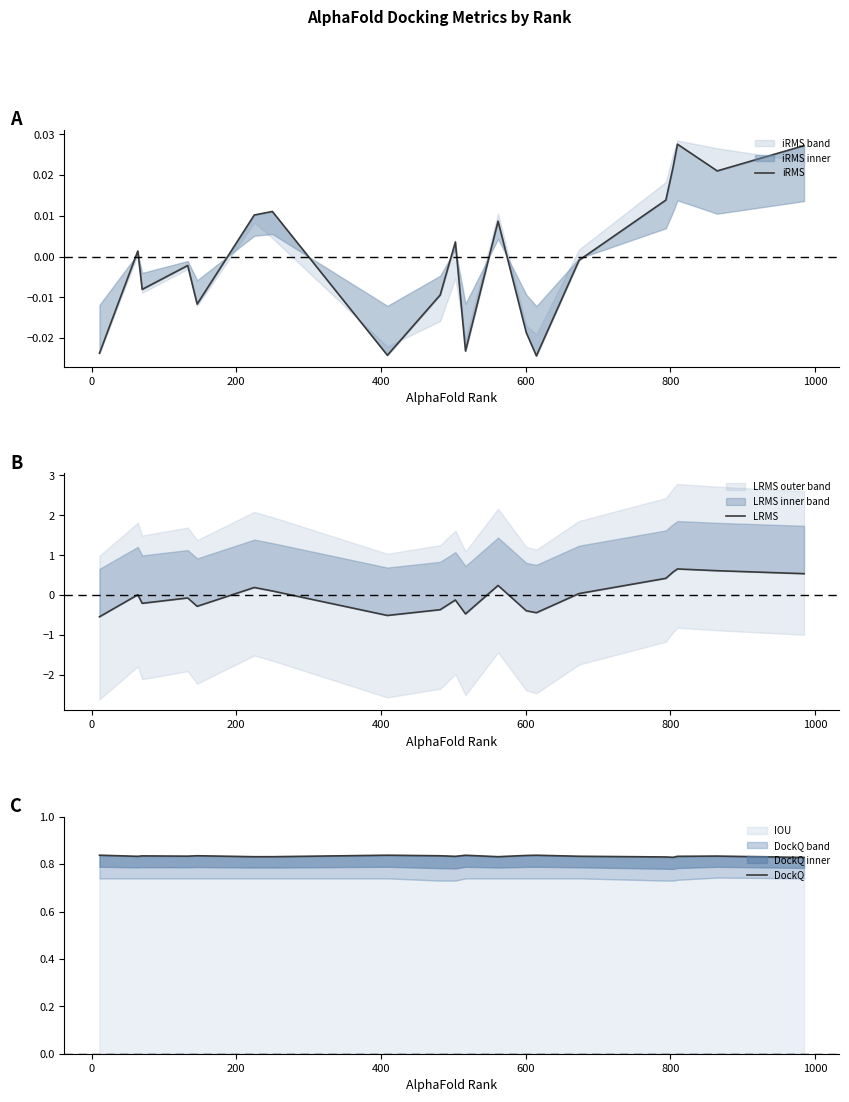

How many lines are shown in the chart?

3